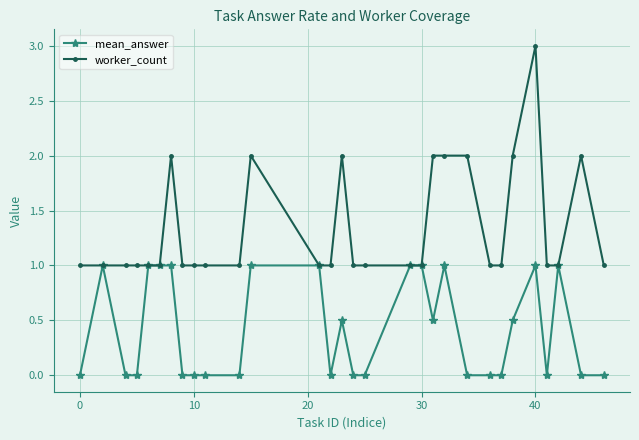

What is the difference between the maximum and minimum values in the worker_count series?

2.0